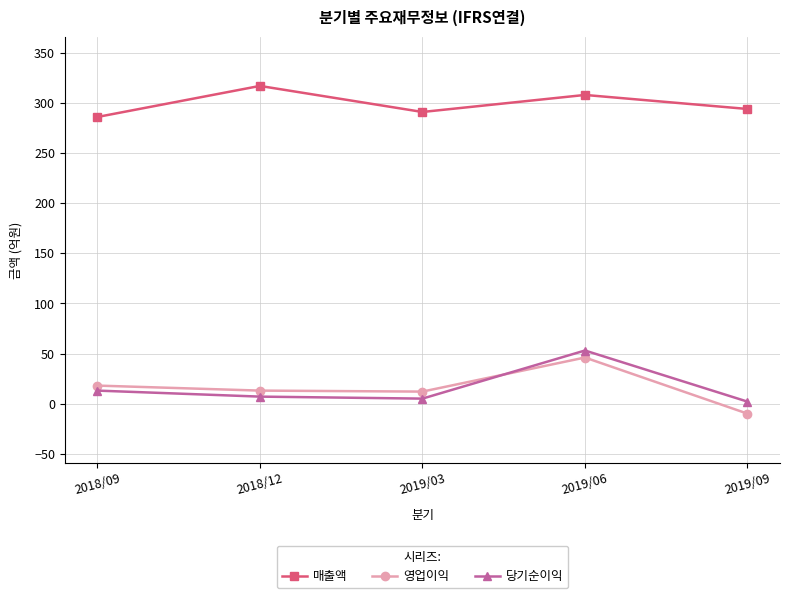

At which category does the chart reach its minimum across all series?

2019/09